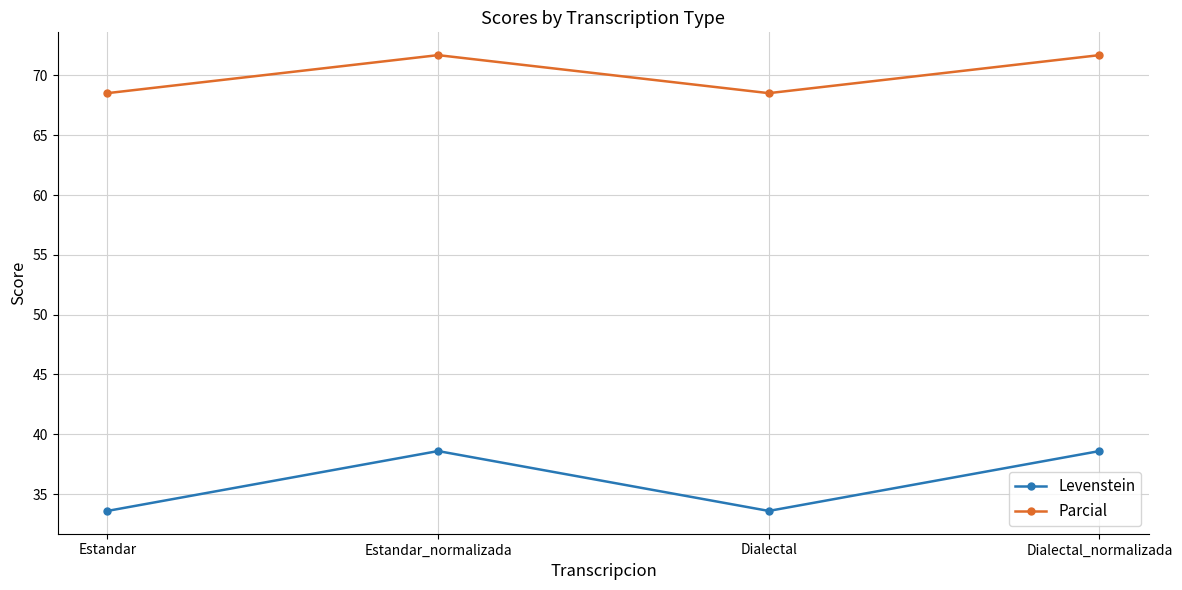

What is the label of the 2nd point from the right?

Dialectal